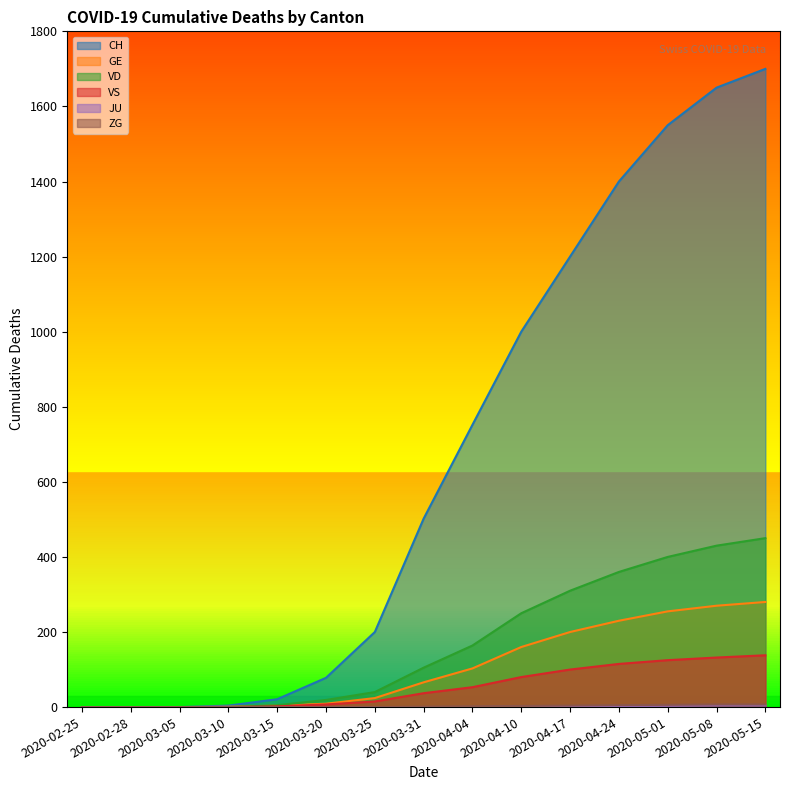

At which category is the sum across all series the highest?

2020-05-15